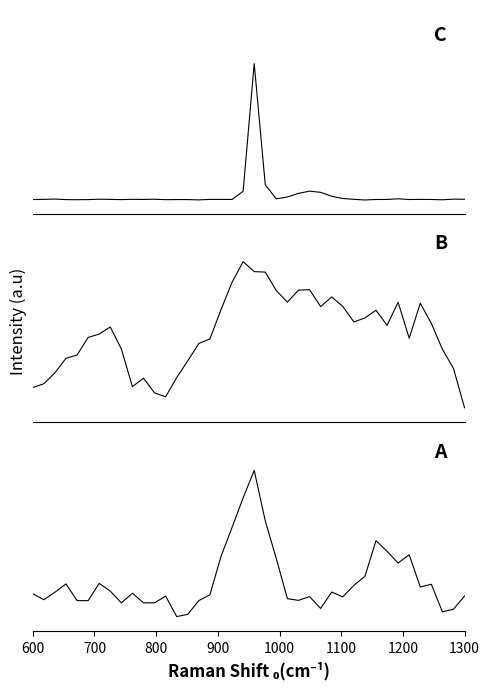

Count the number of data series in this chart.

3